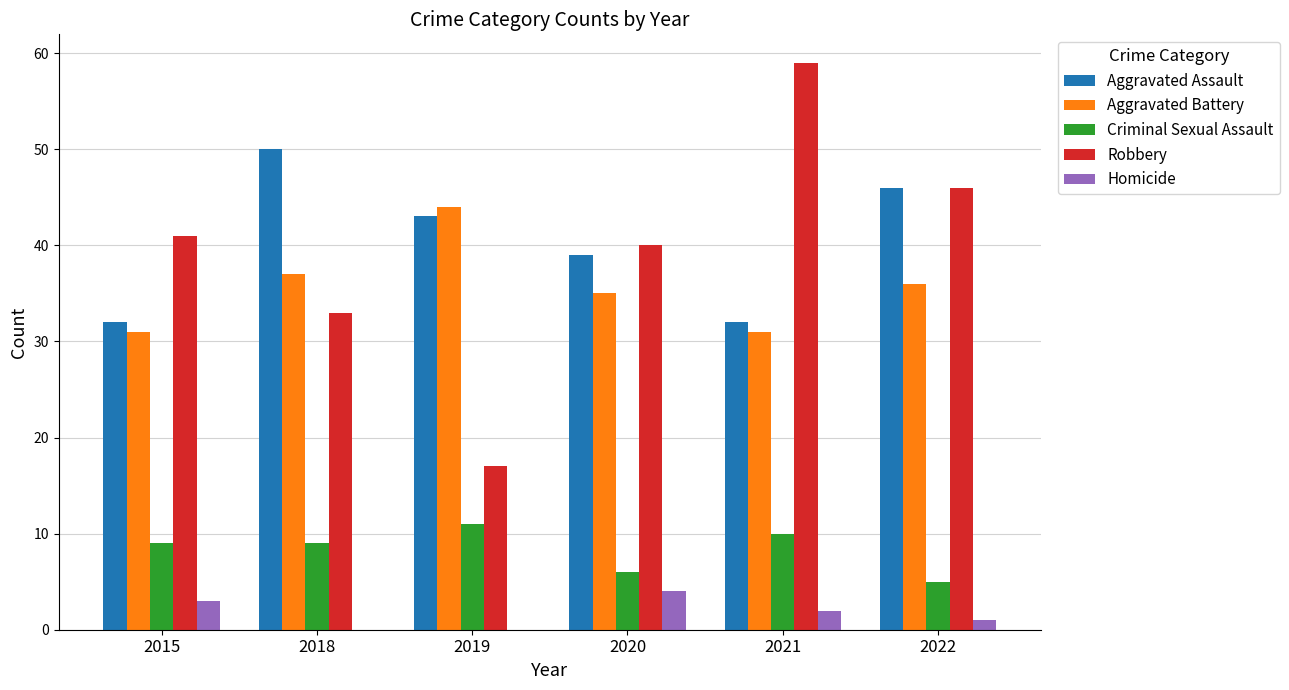

At which label does Aggravated Battery reach its peak?

2019